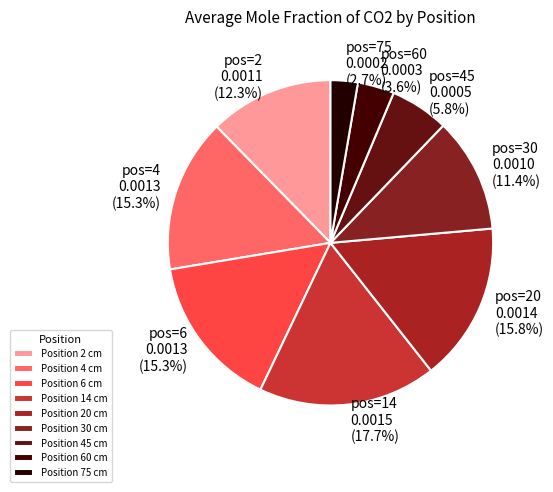

How many segments does this pie chart have?

9